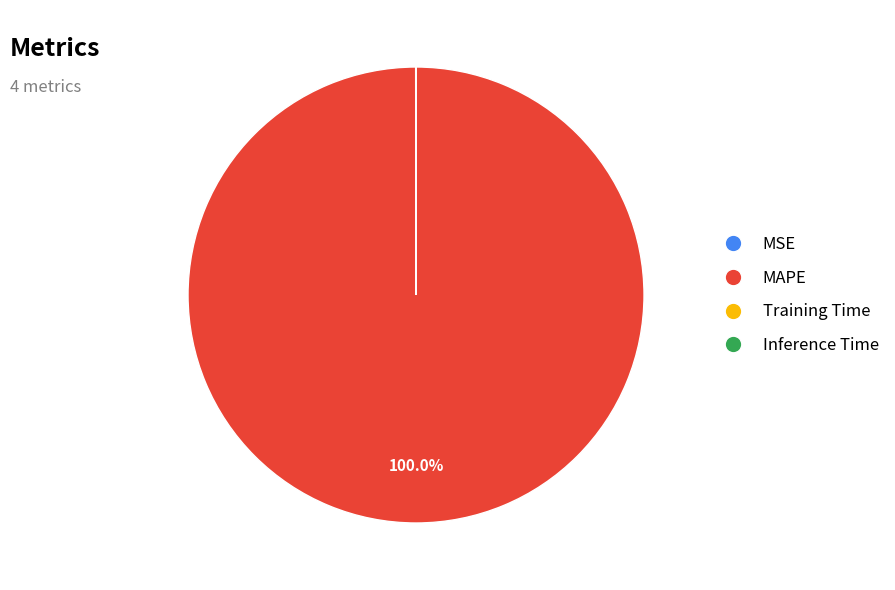

What is the majority slice?

MAPE